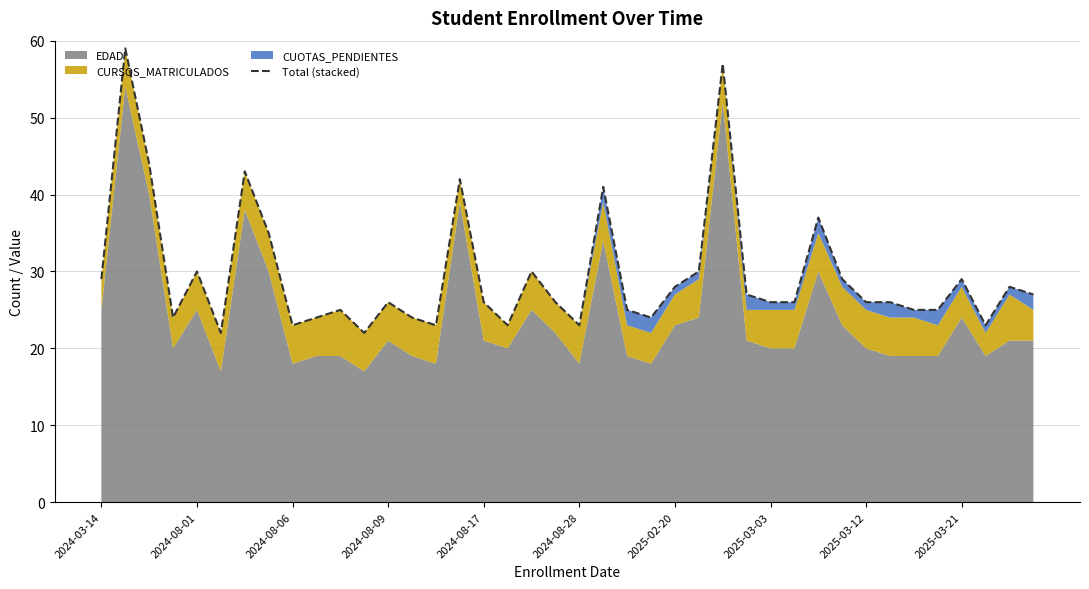

What is the ratio of the value at 2024-08-09 to the value at 33?

0.9